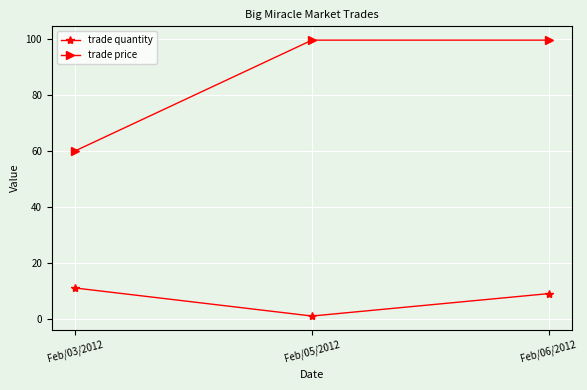

Reading right to left, transcribe all the data shown in this chart.

trade quantity: 9.0	1.0	11.0
trade price: 99.5	99.5	60.0